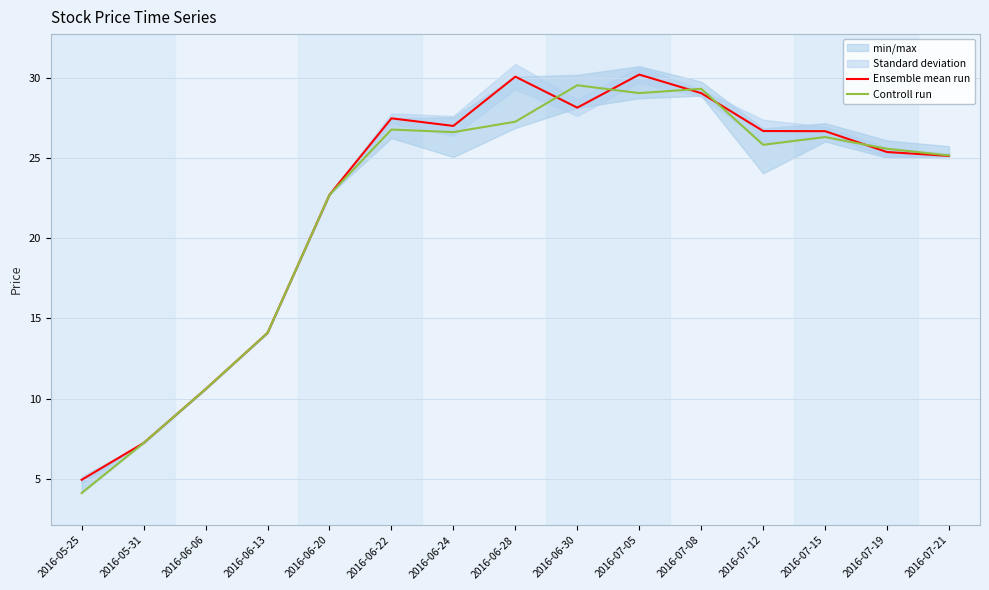

Reading right to left, list all the values displayed in this chart.

Ensemble mean run: 2016-07-21=25.1	2016-07-19=25.4	2016-07-15=26.7	2016-07-12=26.7	2016-07-08=29.0	2016-07-05=30.2	2016-06-30=28.1	2016-06-28=30.1	2016-06-24=27.0	2016-06-22=27.5	2016-06-20=22.7	2016-06-13=14.1	2016-06-06=10.6	2016-05-31=7.2	2016-05-25=4.9
Controll run: 2016-07-21=25.2	2016-07-19=25.6	2016-07-15=26.3	2016-07-12=25.8	2016-07-08=29.3	2016-07-05=29.0	2016-06-30=29.5	2016-06-28=27.3	2016-06-24=26.6	2016-06-22=26.8	2016-06-20=22.7	2016-06-13=14.1	2016-06-06=10.6	2016-05-31=7.2	2016-05-25=4.1